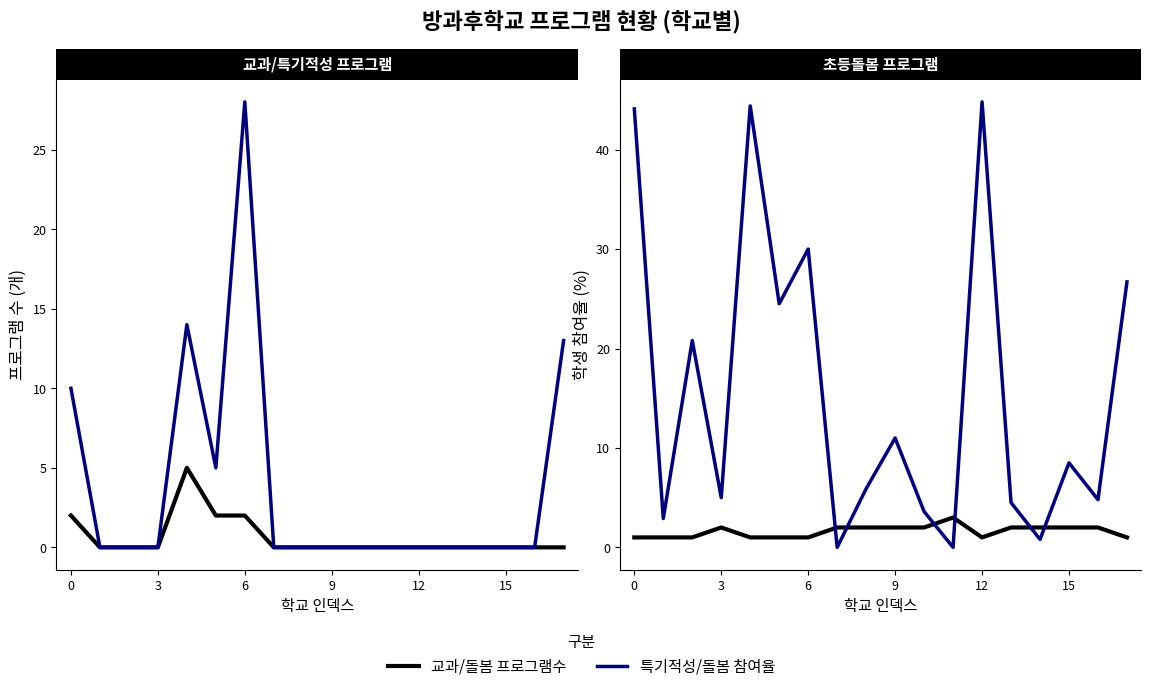

Which series has the largest range (max minus min)?

초등돌봄학생참여율